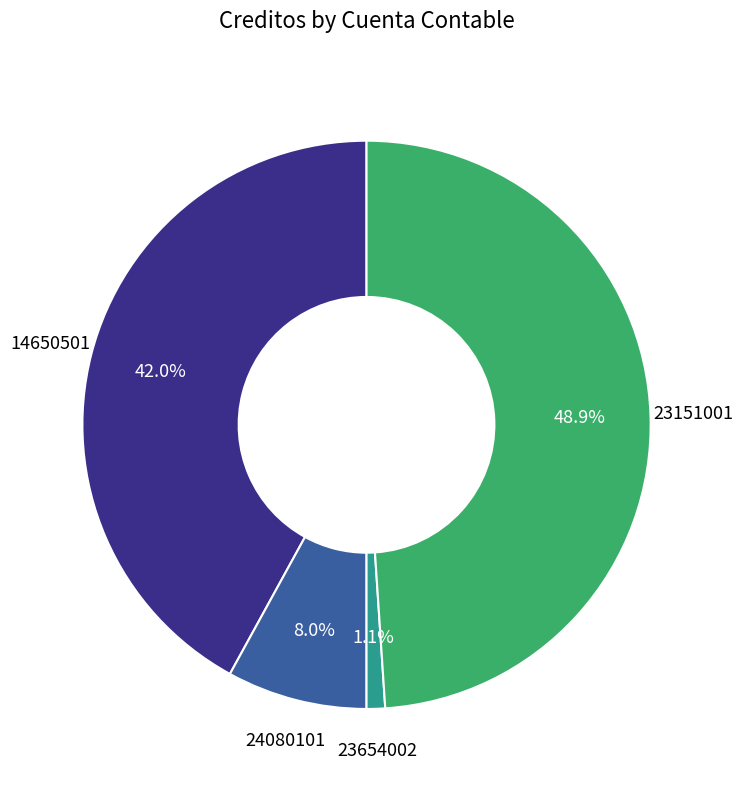

Which slice is the largest?

23151001